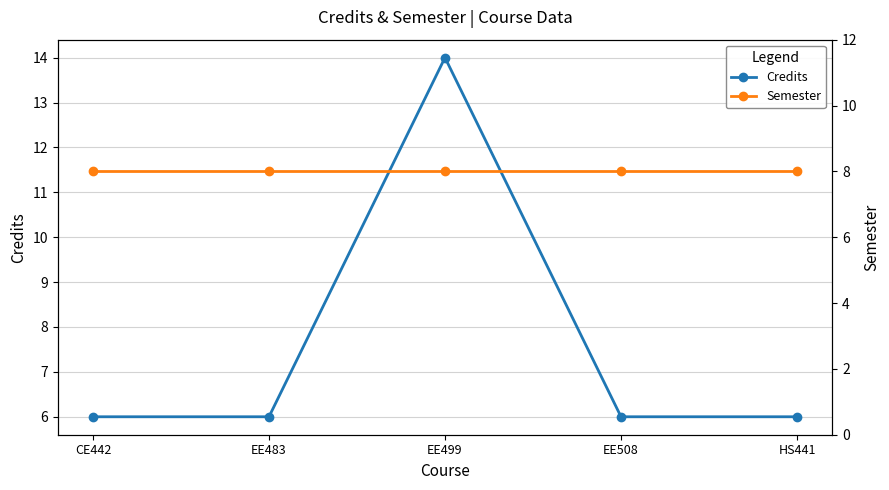

Where is Credits nearest to the value 10?

CE442